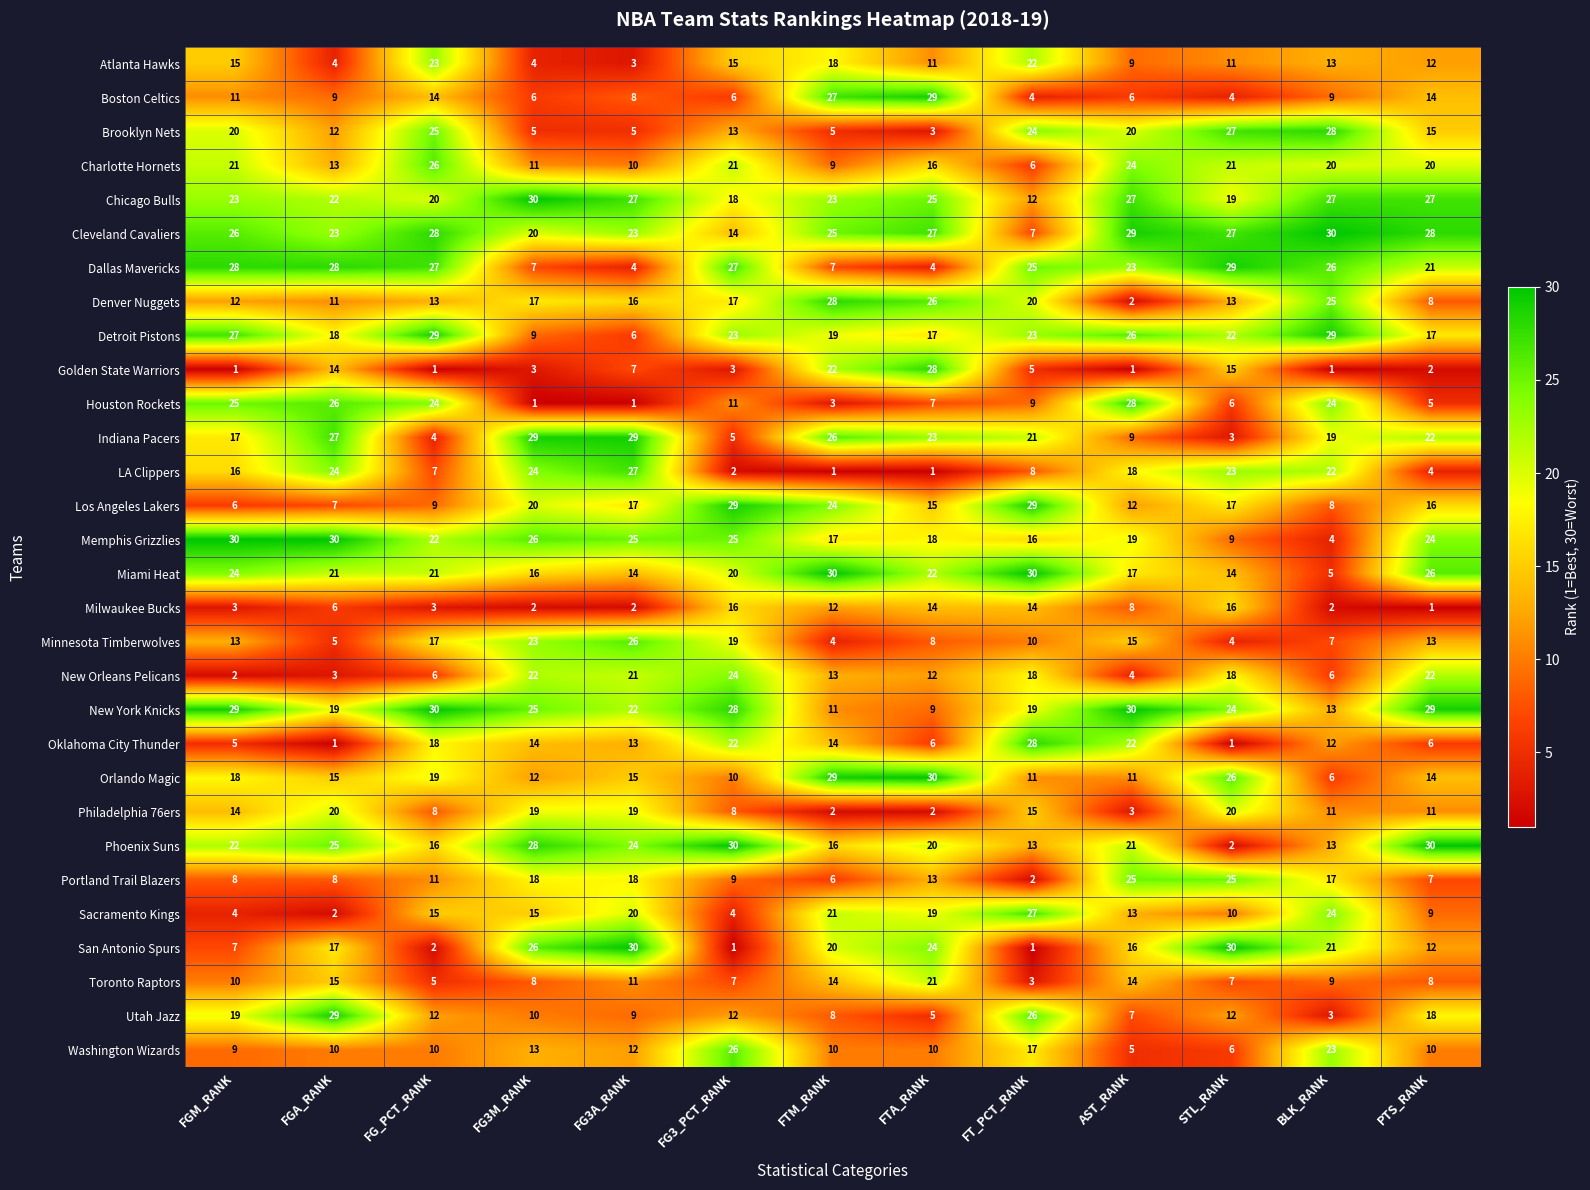

True or false: Orlando Magic has a value of 19 at FG_PCT_RANK.

True